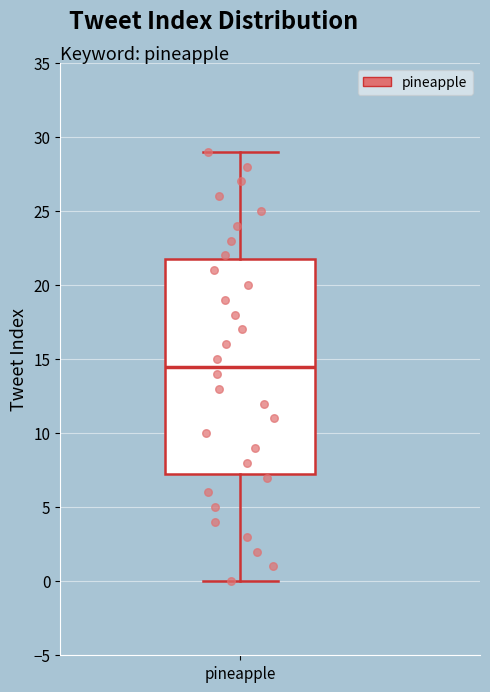

Where does the upper whisker of the box for pineapple end on the y-axis? The values are not printed on the chart, so give them approximately, as read against the axis.

29.0